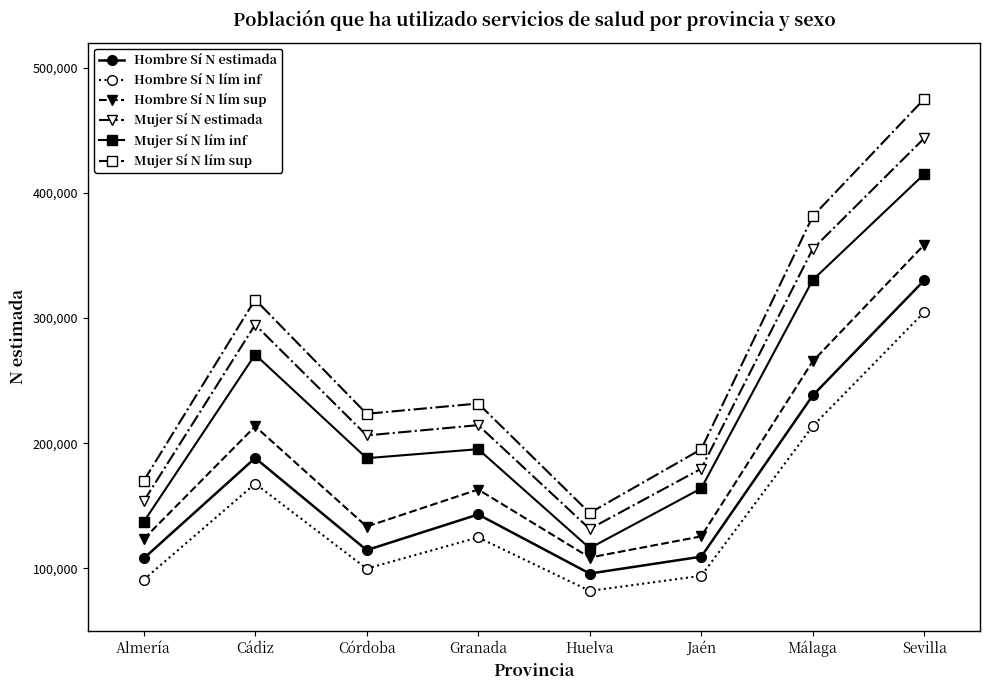

What is the average value of the Mujer Sí N lím sup series?

267007